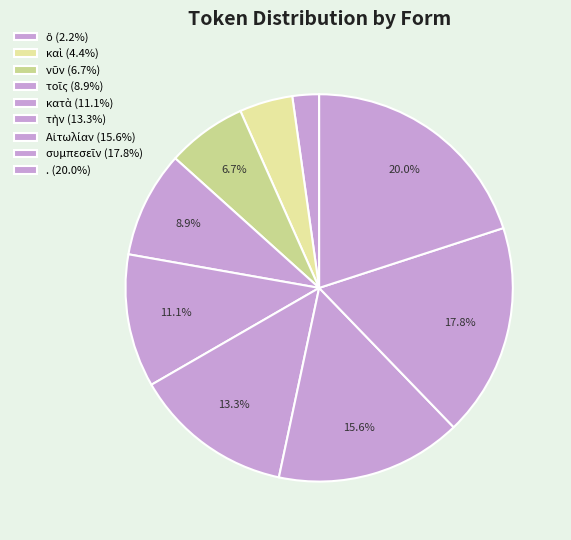

Between καὶ and τοῖς, which is larger?

τοῖς